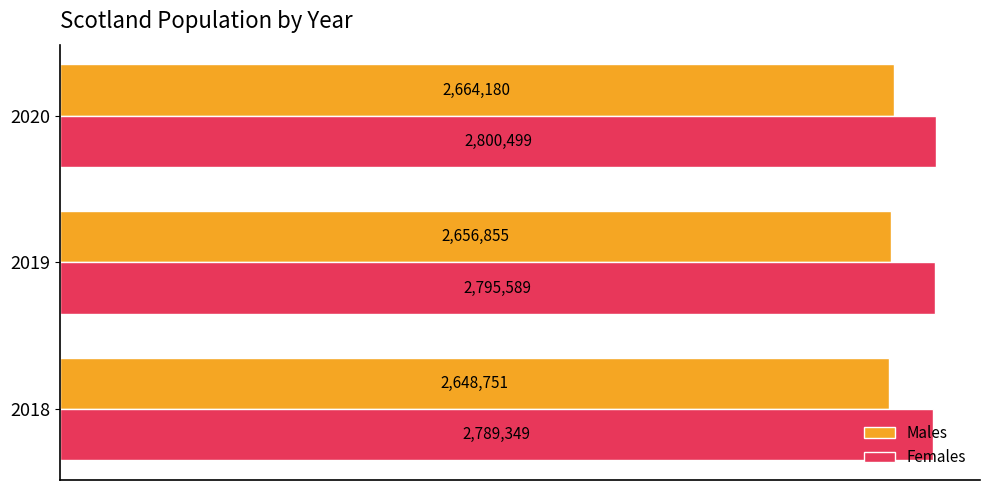

What are all the series names shown in the legend?

Males, Females